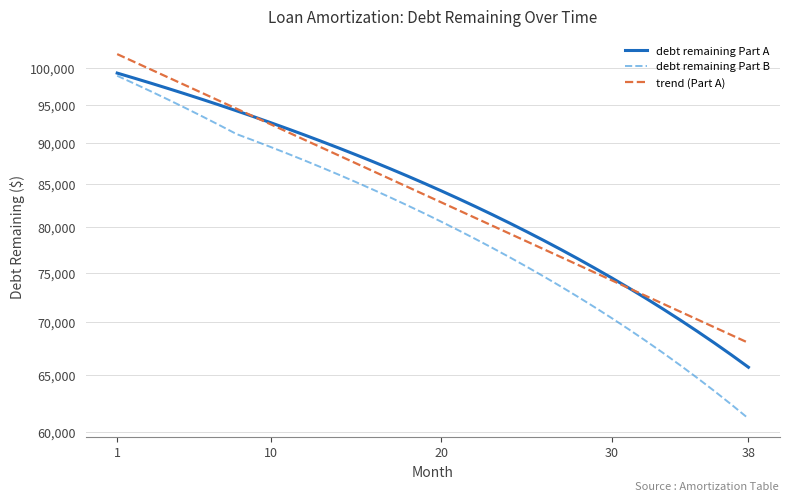

True or false: trend (Part A) and debt remaining Part B cross at least once.

False